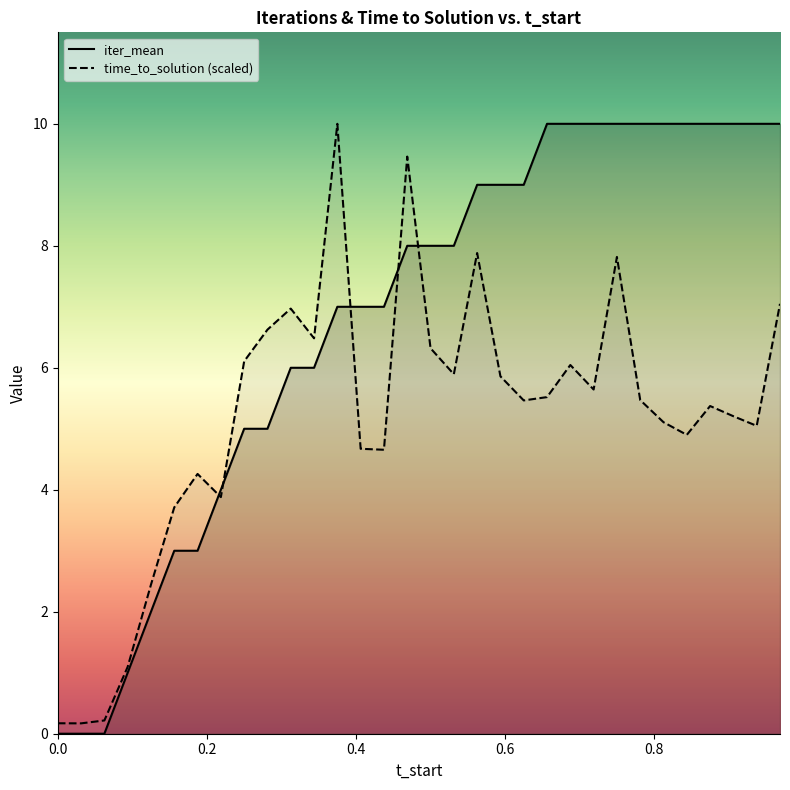

Which series has the largest total across all categories?

iter_mean